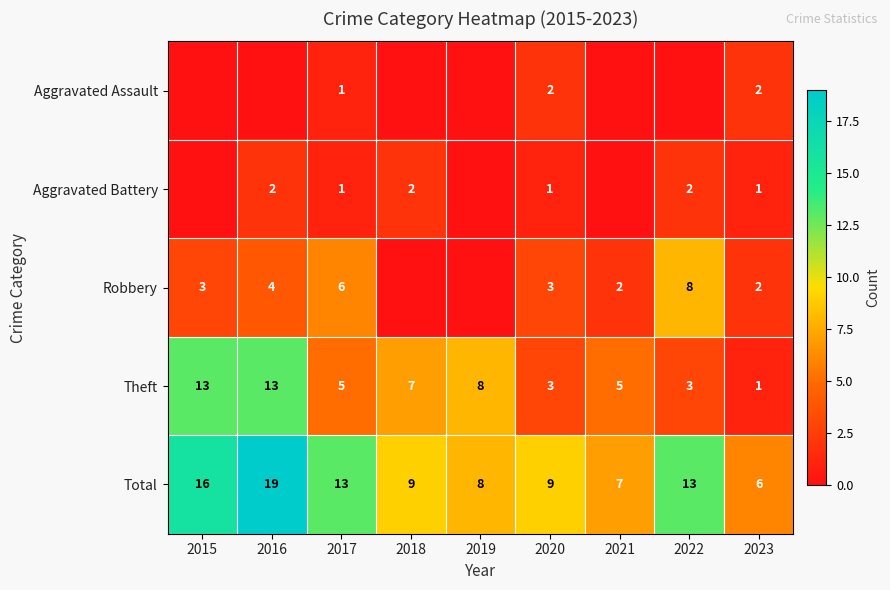

Which series changed the most between 2017 and 2020?

Total